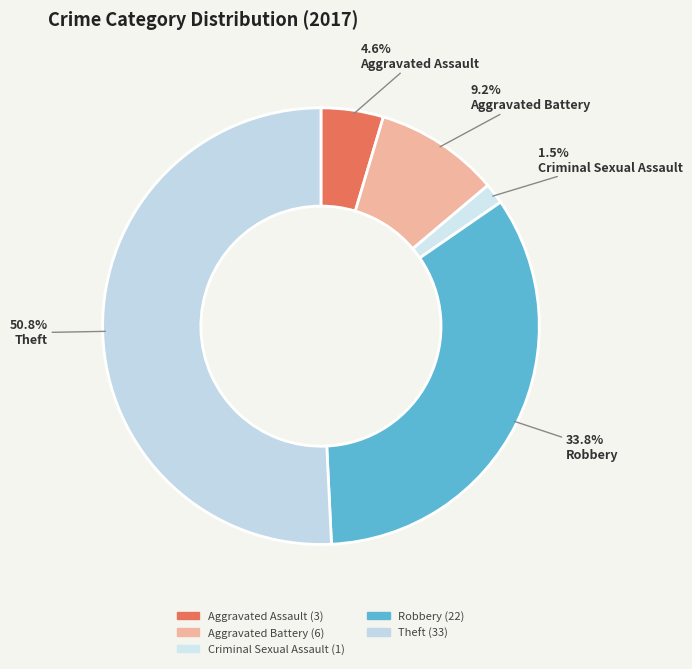

What is the smallest slice in the pie chart?

Criminal Sexual Assault